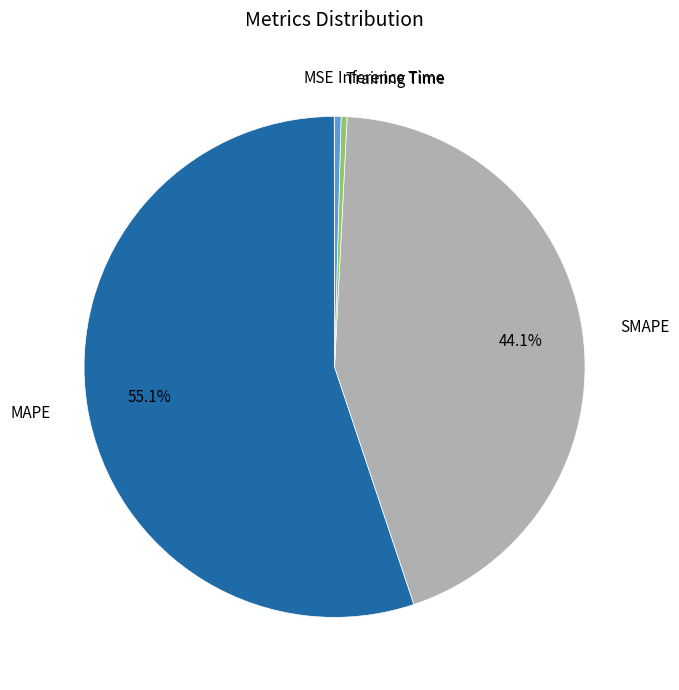

To the nearest percent, what is the difference between the Inference Time and SMAPE slice percentages?

44%